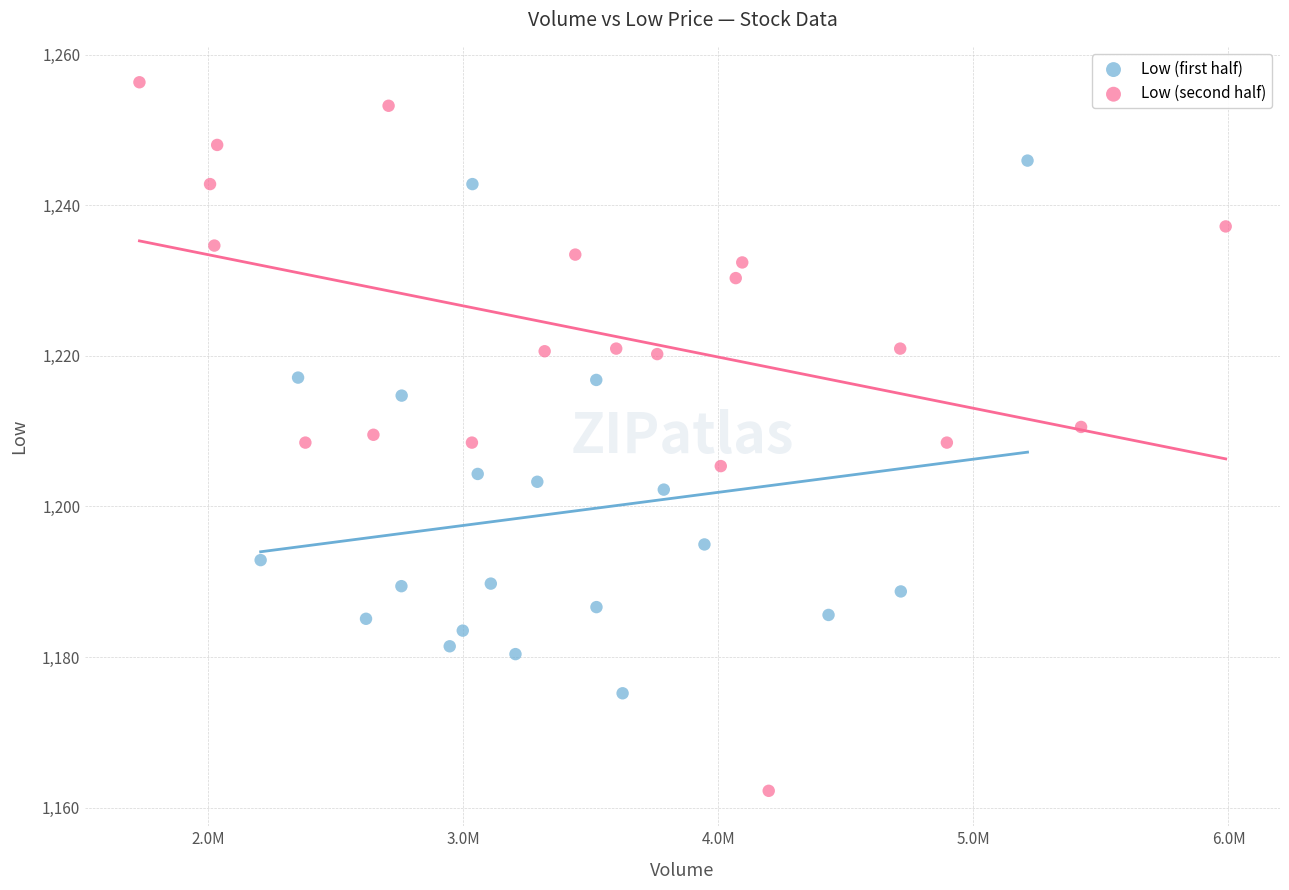

Which series contains the highest Y value?

Low (second half)